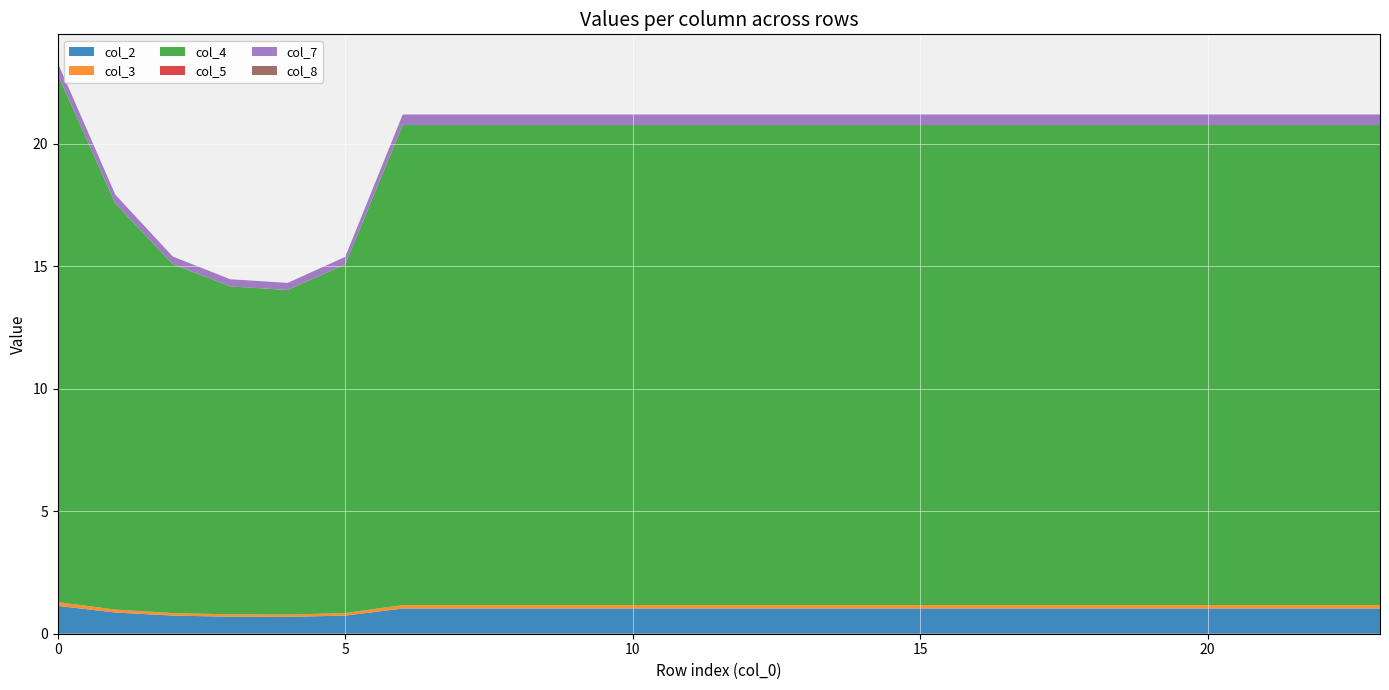

Reading left to right, what are all the values shown in this chart?

col_2: 0=1.1	1=0.9	2=0.7	3=0.7	4=0.7	5=0.7	6=1.0	7=1.0	8=1.0	9=1.0	10=1.0	11=1.0	12=1.0	13=1.0	14=1.0	15=1.0	16=1.0	17=1.0	18=1.0	19=1.0	20=1.0	21=1.0	22=1.0	23=1.0
col_3: 0=0.2	1=0.1	2=0.1	3=0.1	4=0.1	5=0.1	6=0.1	7=0.1	8=0.1	9=0.1	10=0.1	11=0.1	12=0.1	13=0.1	14=0.1	15=0.1	16=0.1	17=0.1	18=0.1	19=0.1	20=0.1	21=0.1	22=0.1	23=0.1
col_4: 0=21.5	1=16.6	2=14.2	3=13.4	4=13.3	5=14.2	6=19.6	7=19.6	8=19.6	9=19.6	10=19.6	11=19.6	12=19.6	13=19.6	14=19.6	15=19.6	16=19.6	17=19.6	18=19.6	19=19.6	20=19.6	21=19.6	22=19.6	23=19.6
col_5: 0=0.0	1=0.0	2=0.0	3=0.0	4=0.0	5=0.0	6=0.0	7=0.0	8=0.0	9=0.0	10=0.0	11=0.0	12=0.0	13=0.0	14=0.0	15=0.0	16=0.0	17=0.0	18=0.0	19=0.0	20=0.0	21=0.0	22=0.0	23=0.0
col_7: 0=0.5	1=0.4	2=0.3	3=0.3	4=0.3	5=0.3	6=0.4	7=0.4	8=0.4	9=0.4	10=0.4	11=0.4	12=0.4	13=0.4	14=0.4	15=0.4	16=0.4	17=0.4	18=0.4	19=0.4	20=0.4	21=0.4	22=0.4	23=0.4
col_8: 0=0.0	1=0.0	2=0.0	3=0.0	4=0.0	5=0.0	6=0.0	7=0.0	8=0.0	9=0.0	10=0.0	11=0.0	12=0.0	13=0.0	14=0.0	15=0.0	16=0.0	17=0.0	18=0.0	19=0.0	20=0.0	21=0.0	22=0.0	23=0.0